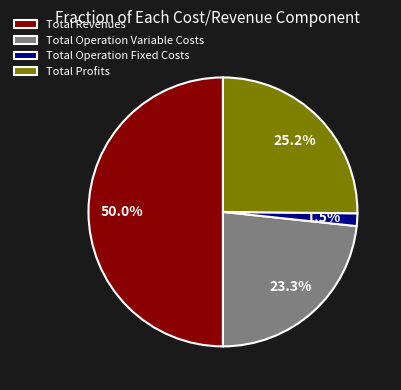

Rank the categories by value from highest to lowest.

Total Revenues, Total Profits, Total Operation Variable Costs, Total Operation Fixed Costs